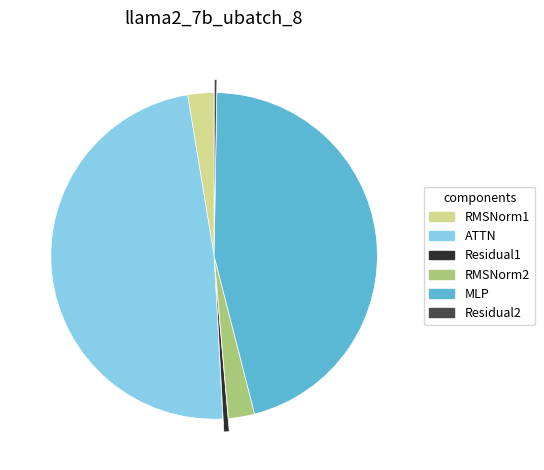

Do MLP and RMSNorm2 together represent more than half of the pie?

No